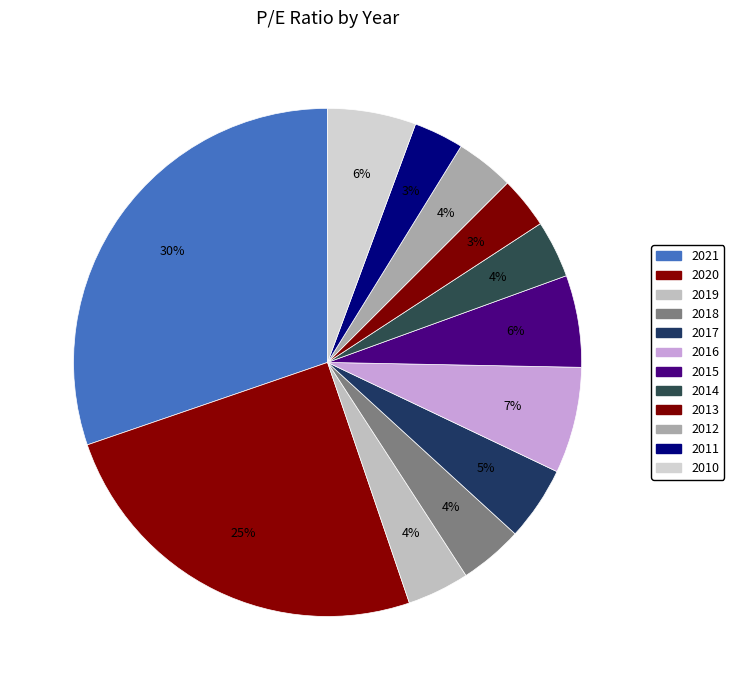

How many slices are in this pie chart?

12